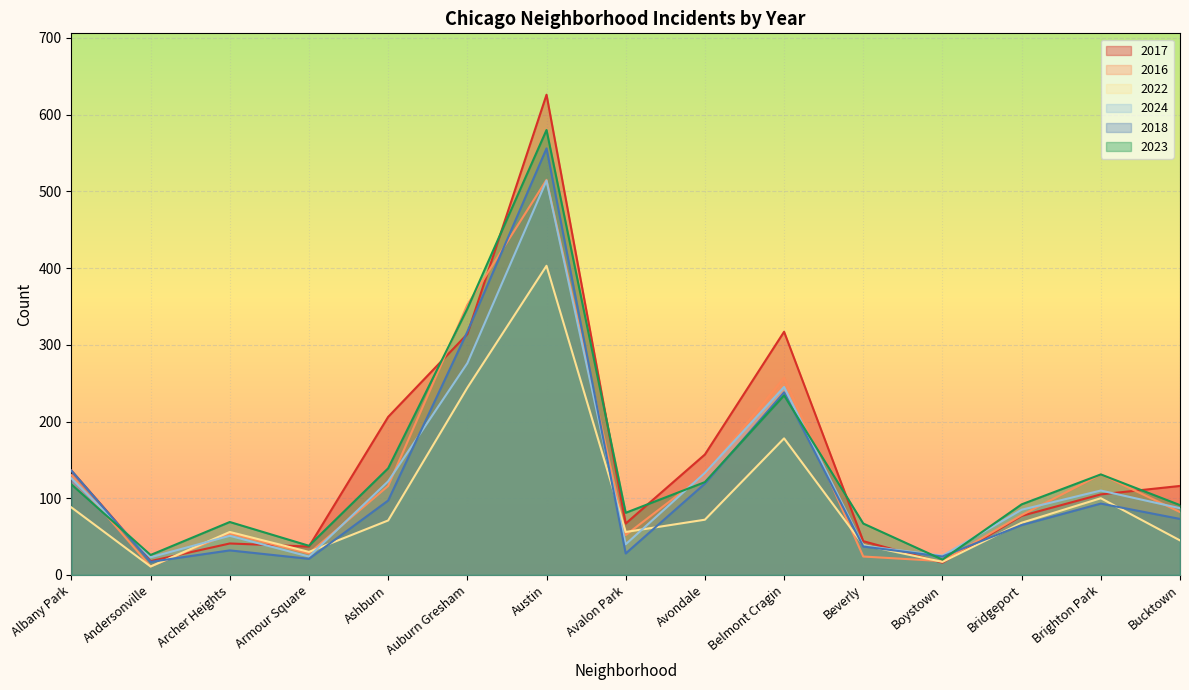

True or false: 2024 has more than 2 interior local peaks.

True